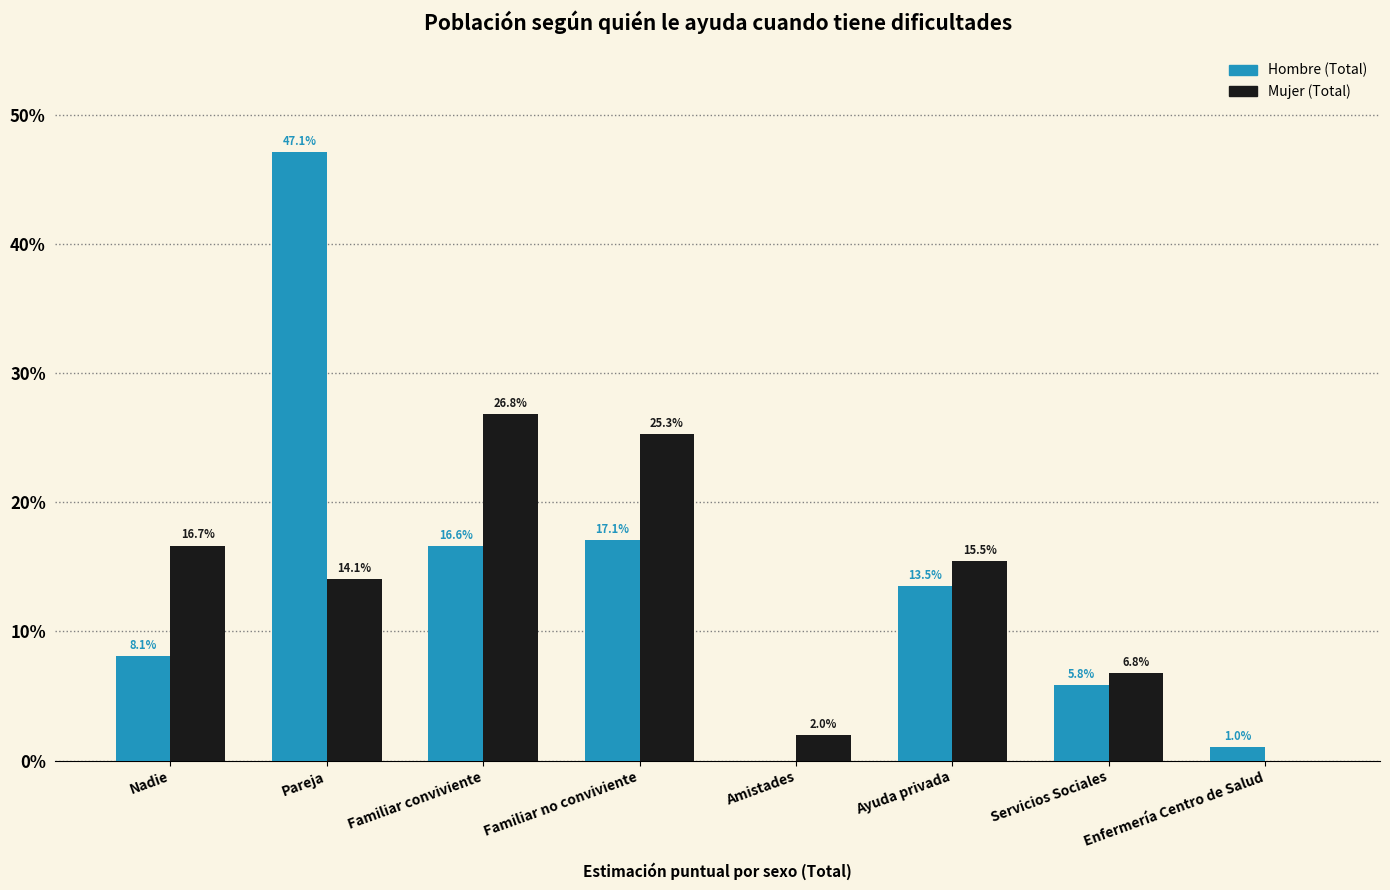

At which label is Mujer (Total) closest to 13?

Pareja